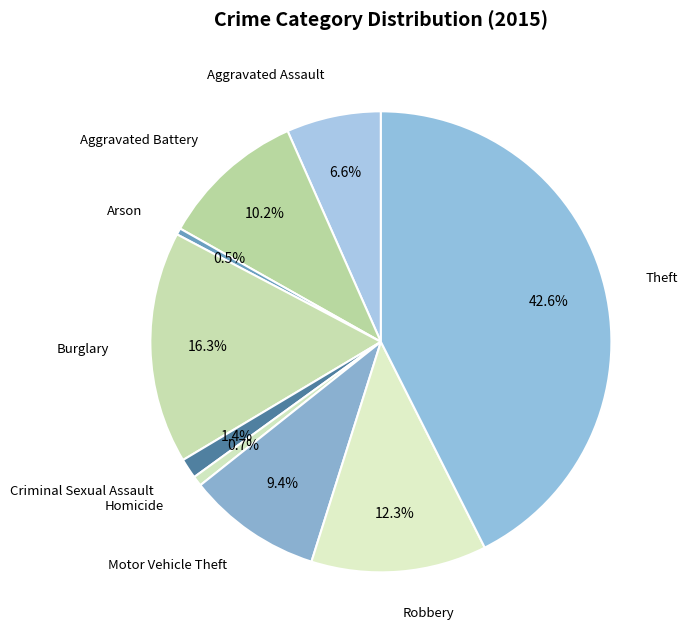

Between Arson and Burglary, which is larger?

Burglary